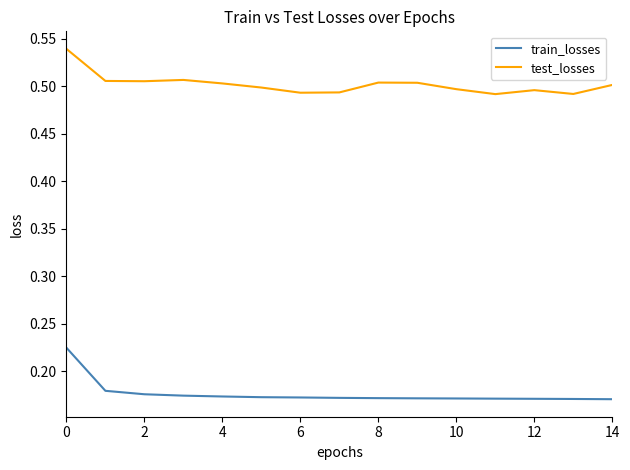

How many lines are shown in the chart?

2